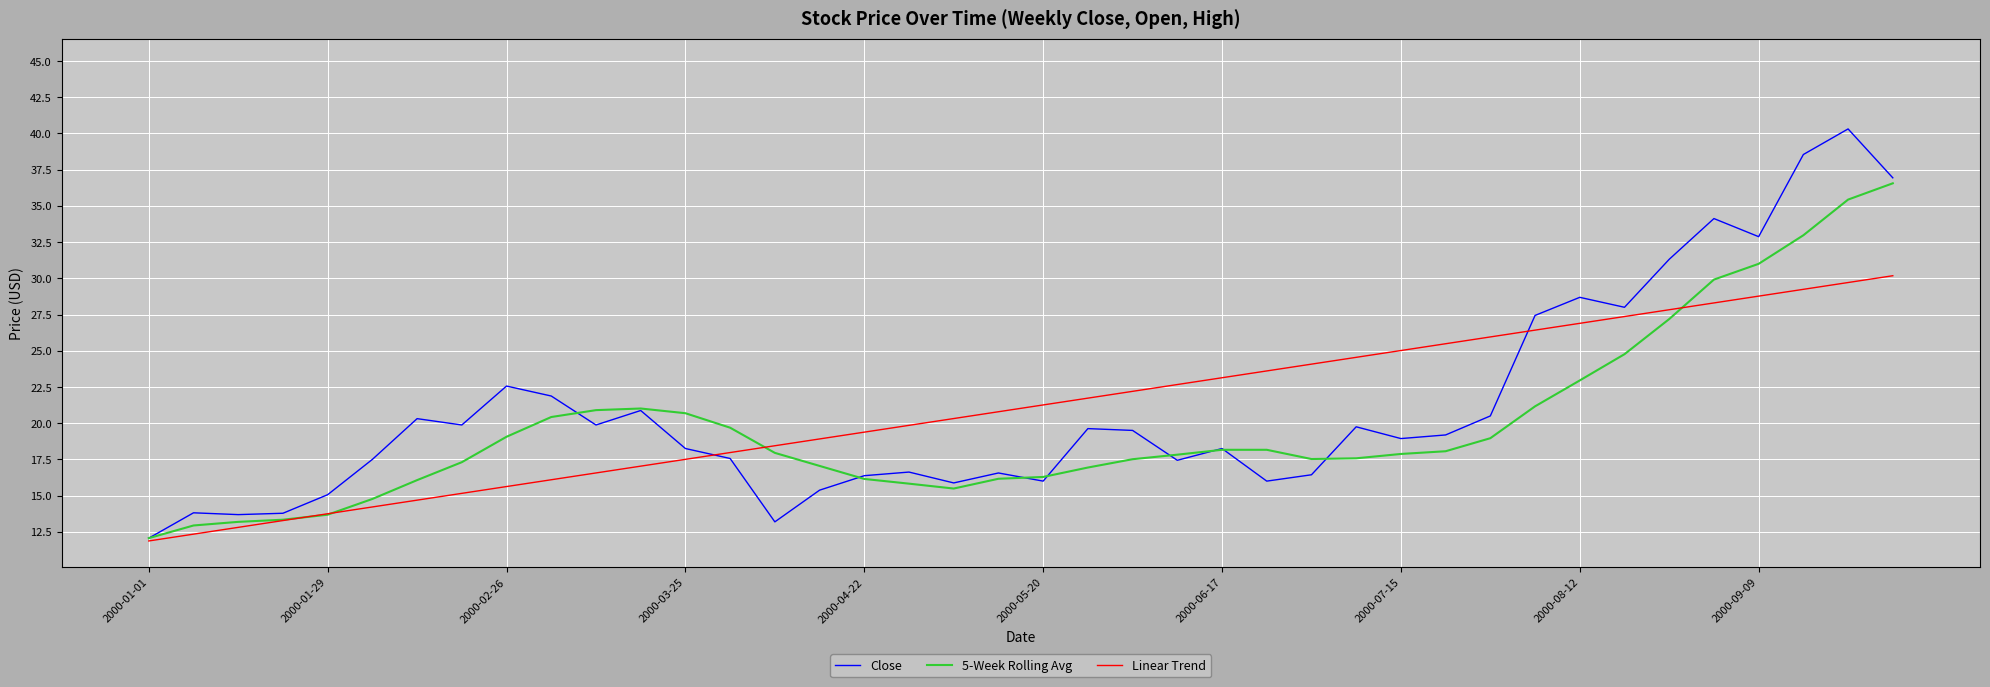

Which series has the largest range (max minus min)?

Close